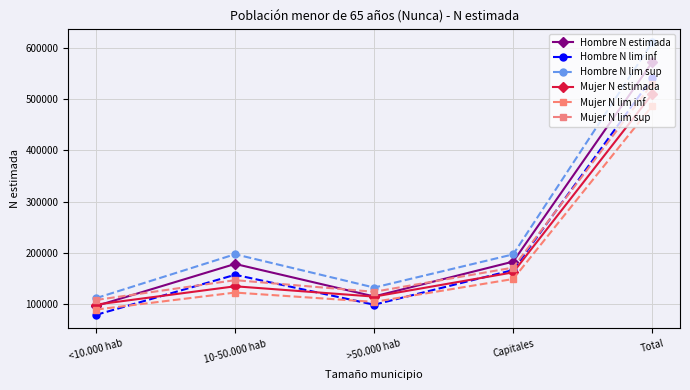

True or false: Hombre N lim sup has more than 2 points higher than both neighbors.

False